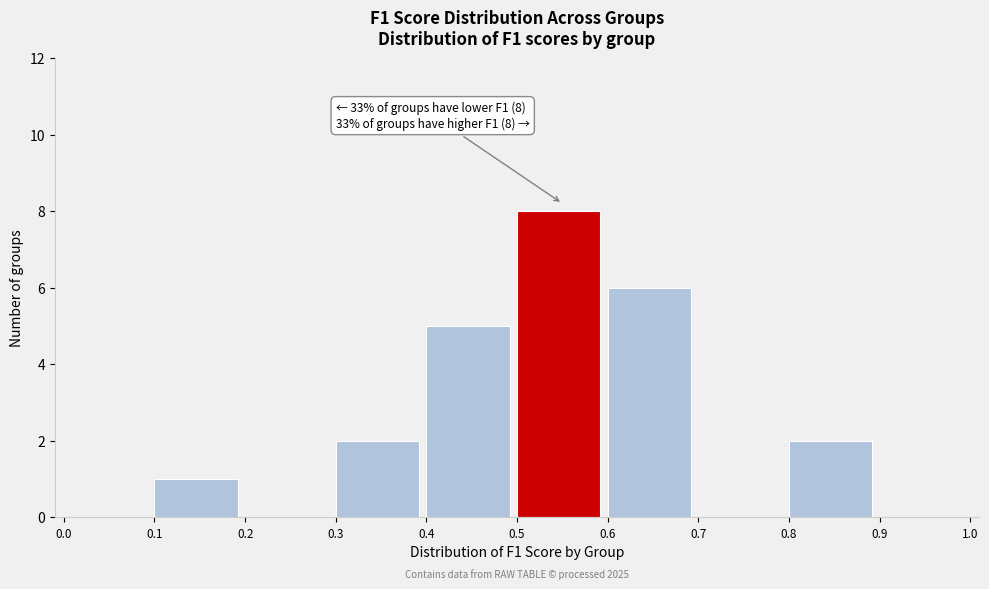

Over which range of the x-axis is the bar tallest?

0.5 to 0.6